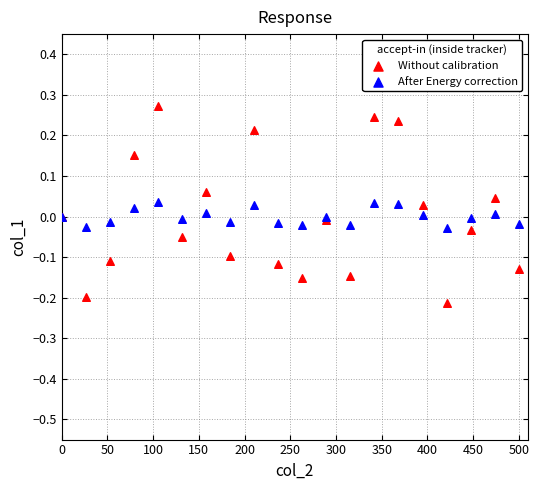

Which series has the largest Y range (max minus min)?

Without calibration